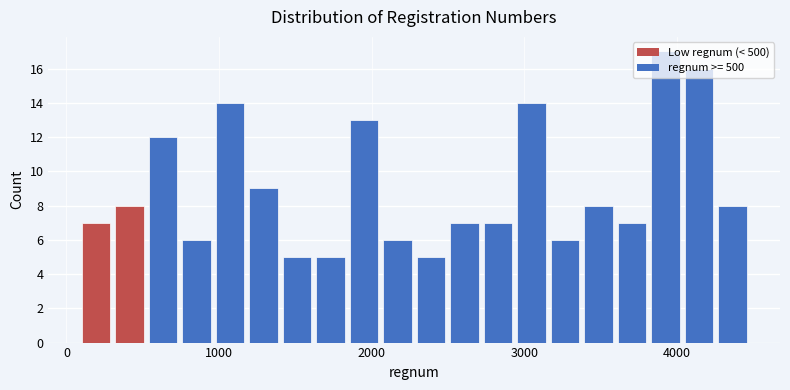

Read against the x-axis, roughly where is the centre of the tallest bar?

3900